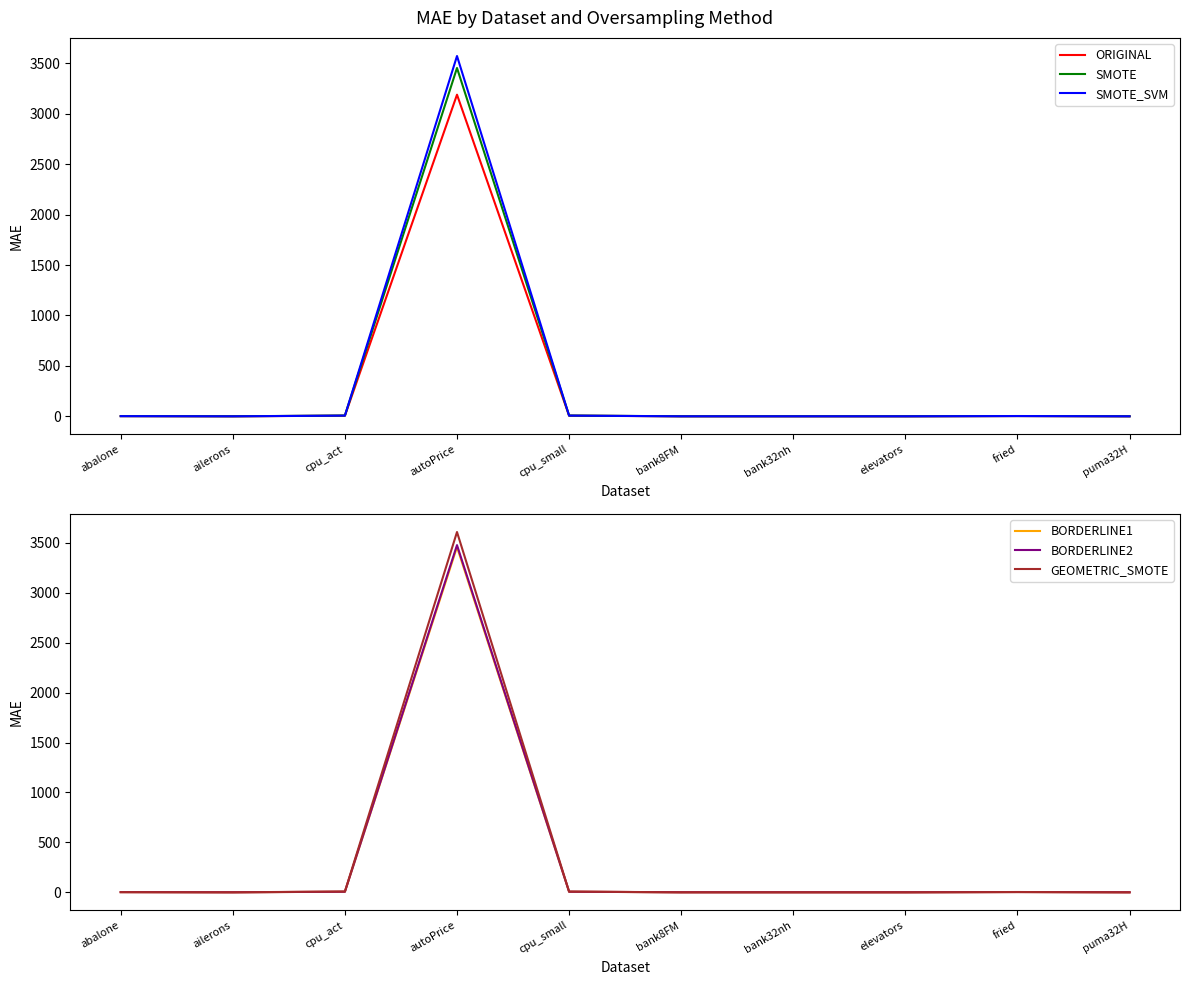

How many times do SMOTE_SVM and GEOMETRIC_SMOTE cross each other?

5